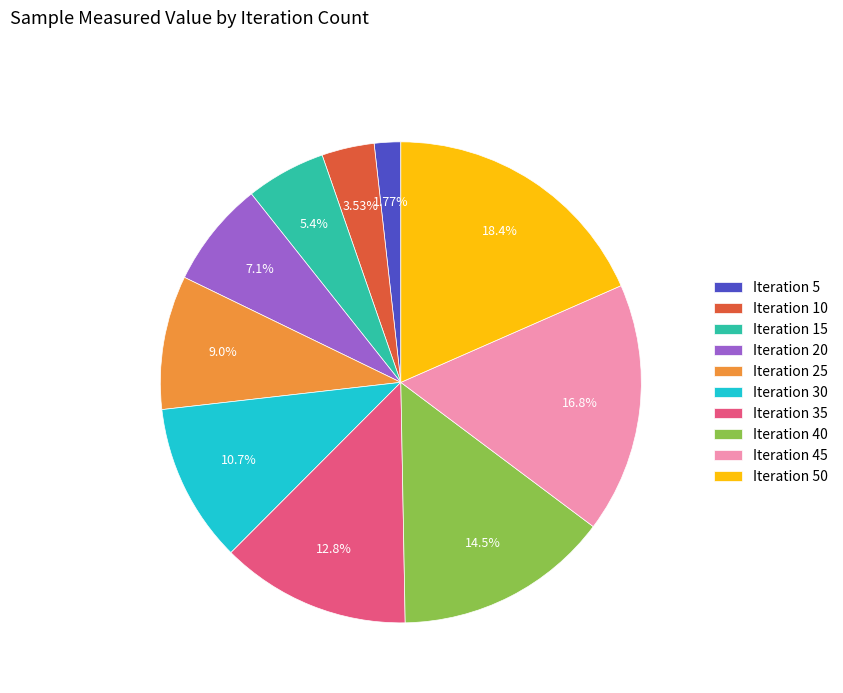

Combined, do Iteration 45 and Iteration 15 account for over 50%?

No